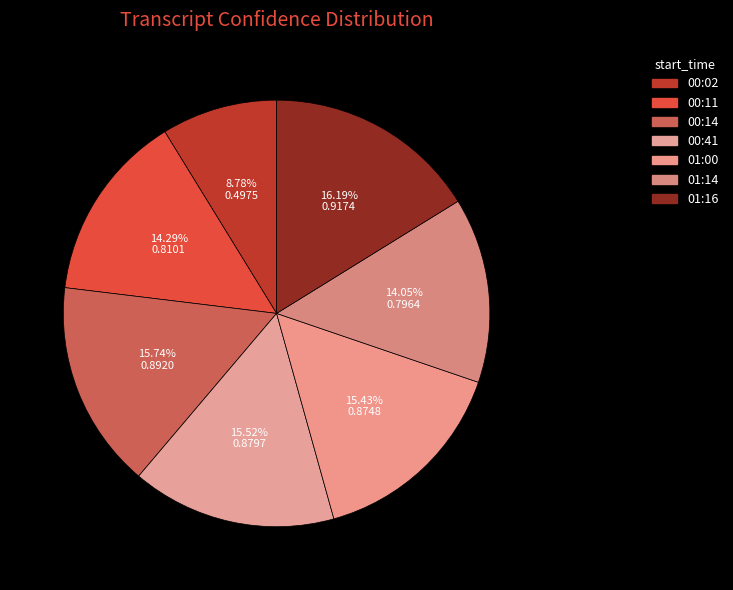

True or false: 00:02 accounts for 16% of the total.

False